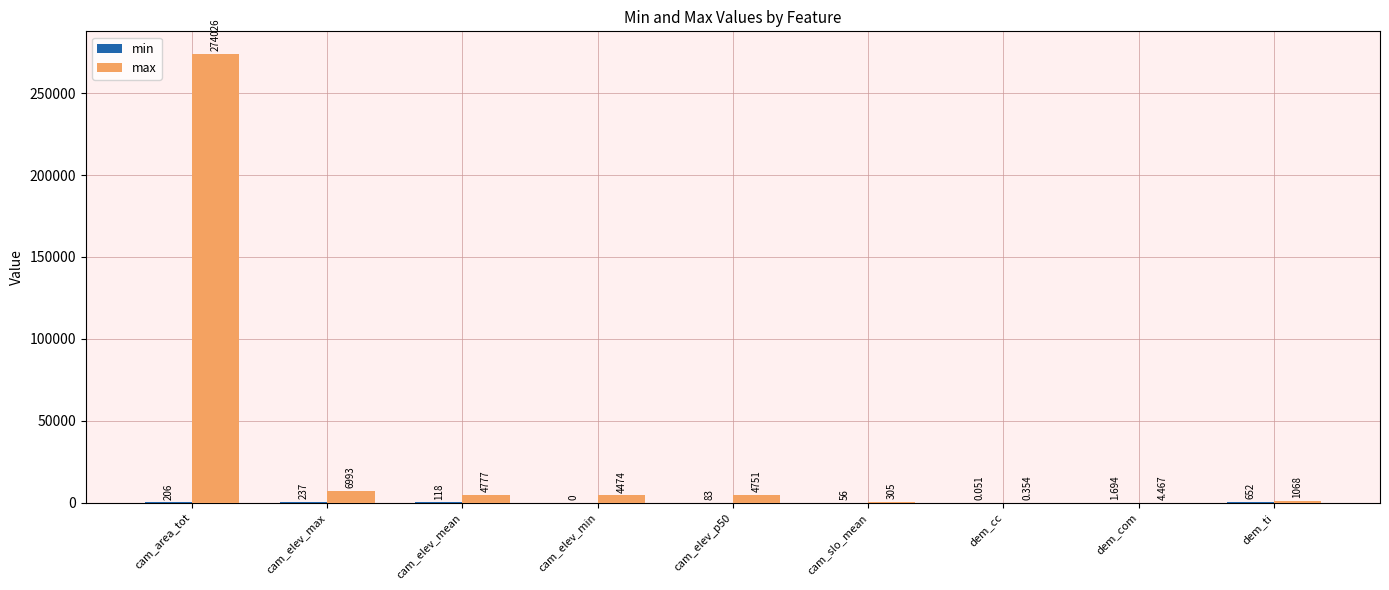

Where does the max series first go above 4474?

cam_area_tot